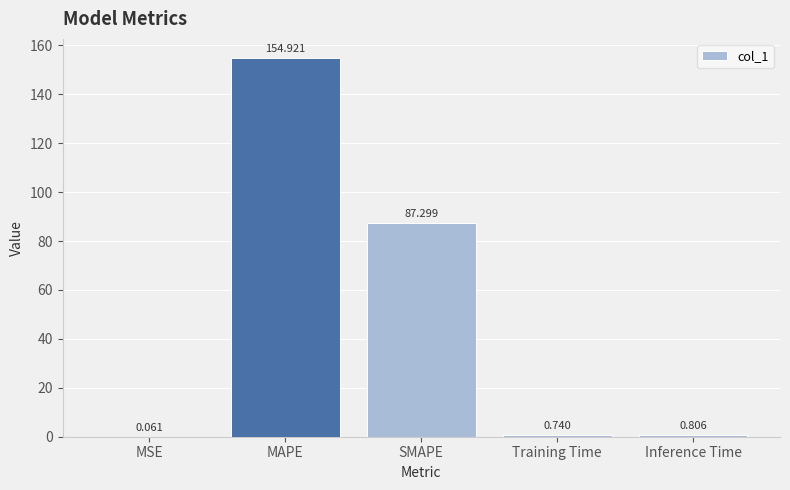

Between Inference Time and MSE, which is larger?

Inference Time